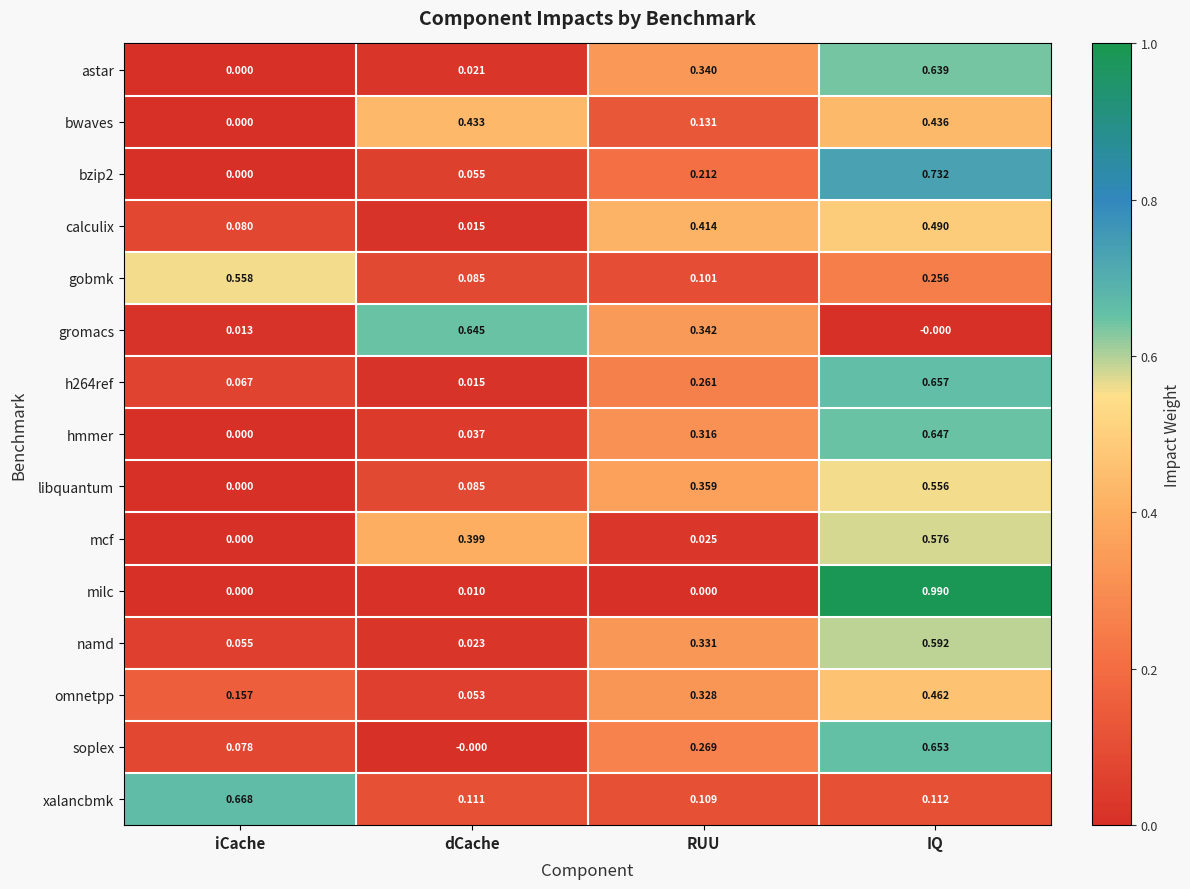

Which series has the largest total across all categories?

namd